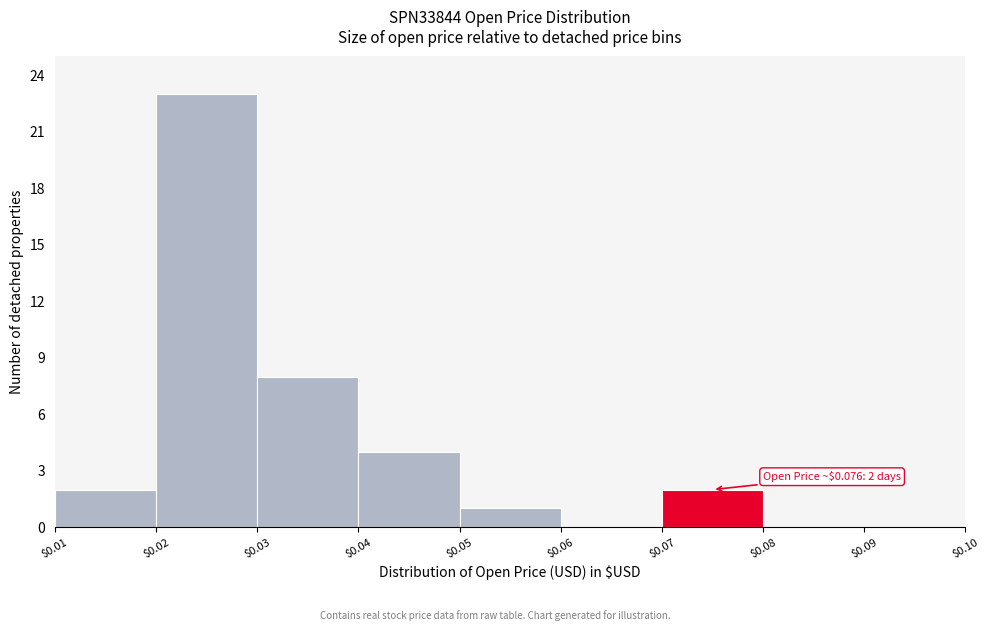

Which range on the x-axis has the tallest bar?

$0.02 to $0.03